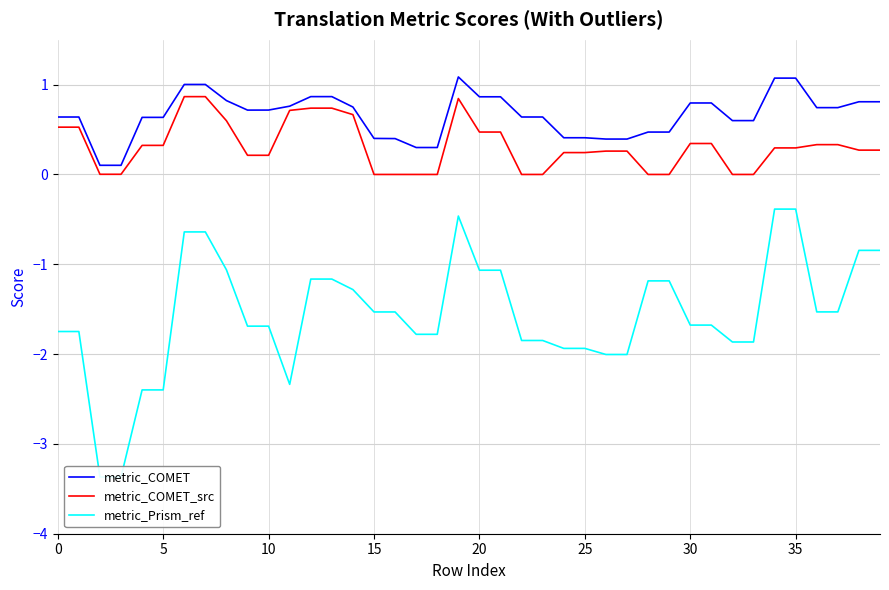

Does the chart have visible grid lines?

Yes